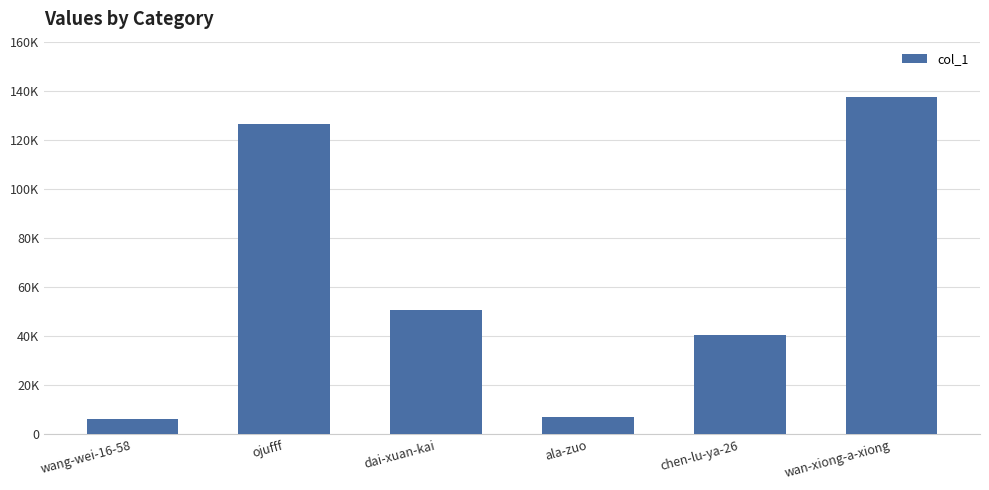

What is the difference between the maximum and minimum values?

131239